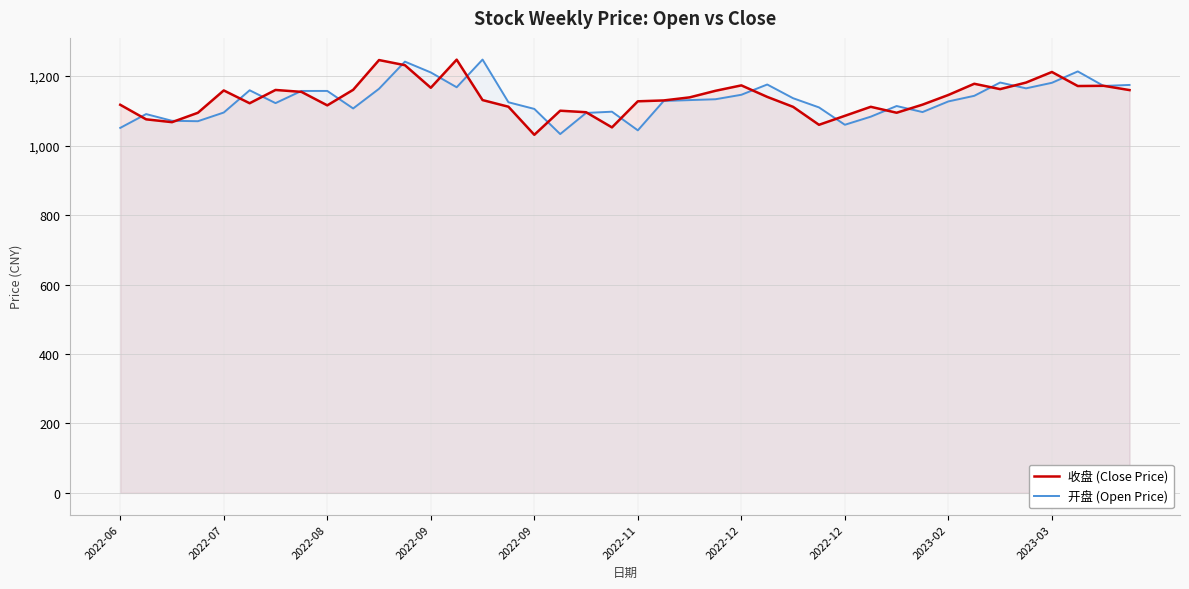

What is the total value across all series at 30?

2208.6